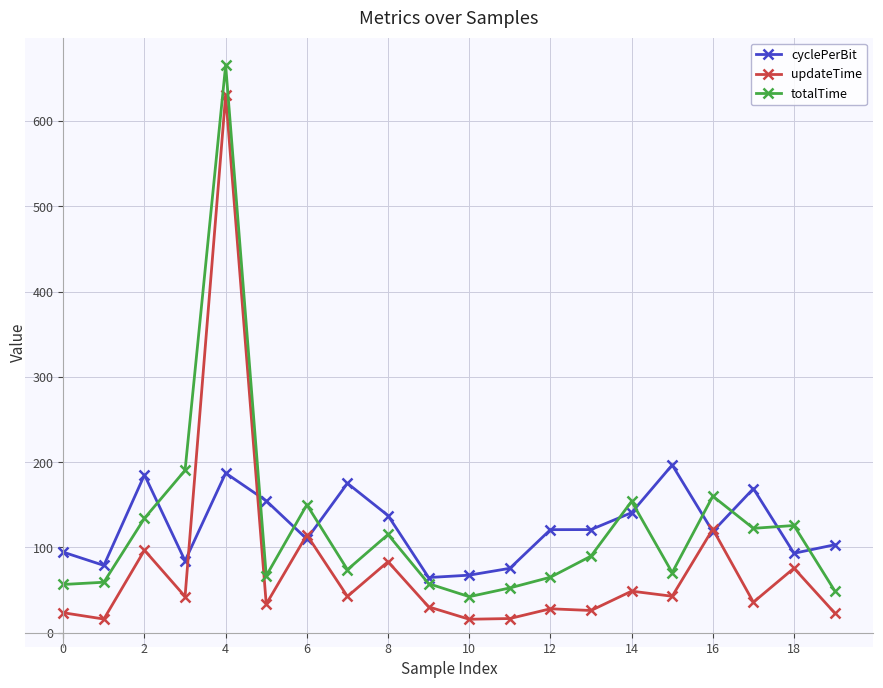

What is the difference between the maximum and second lowest values in the cyclePerBit series?

129.2